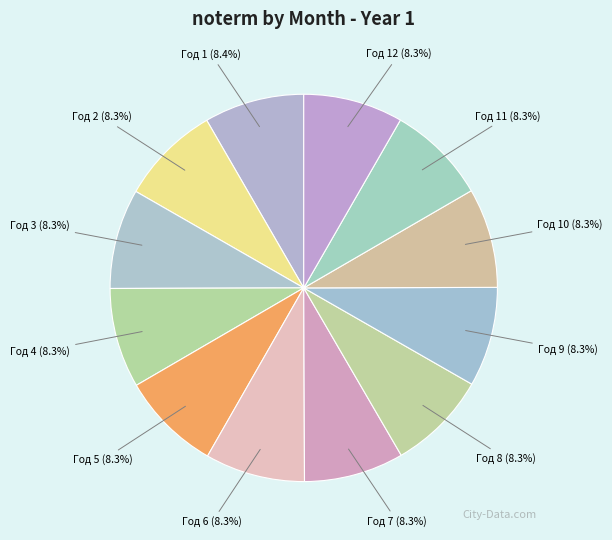

To the nearest percent, what is the combined percentage of Год 9 and Год 1?

17%